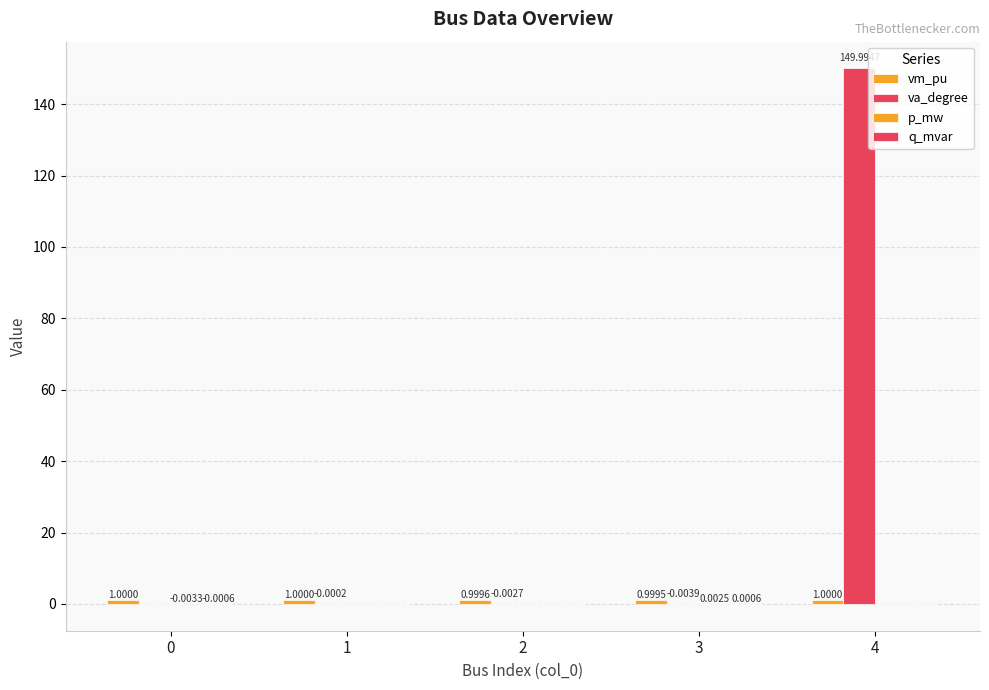

List the labels in order of p_mw value, smallest first.

0, 1, 2, 4, 3